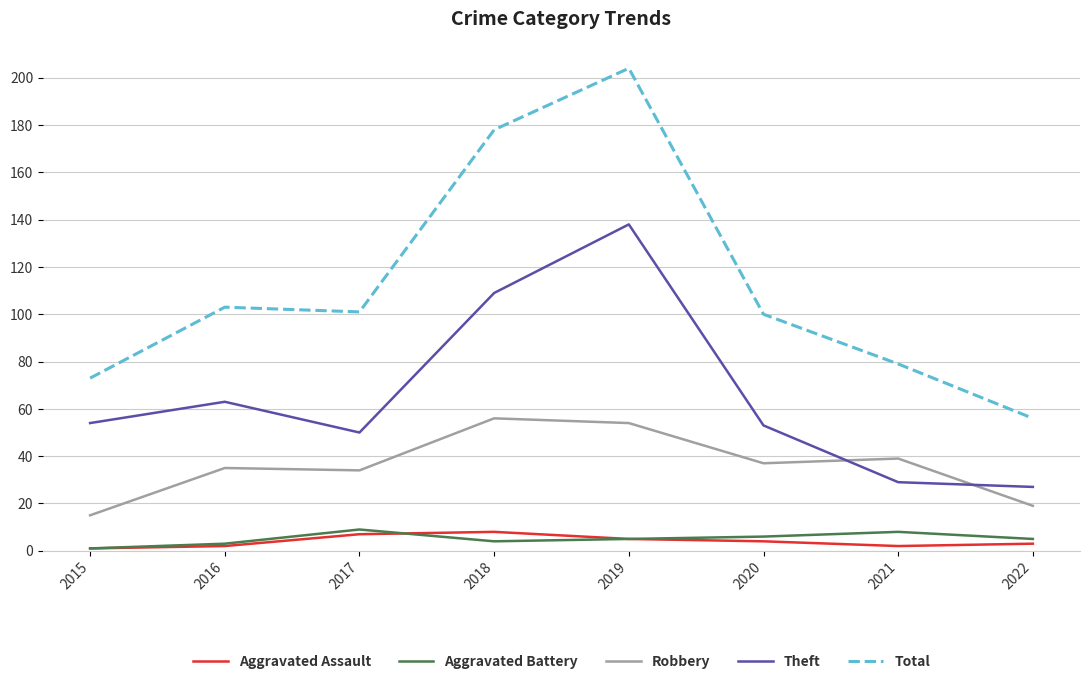

True or false: Theft and Total intersect in this chart.

False